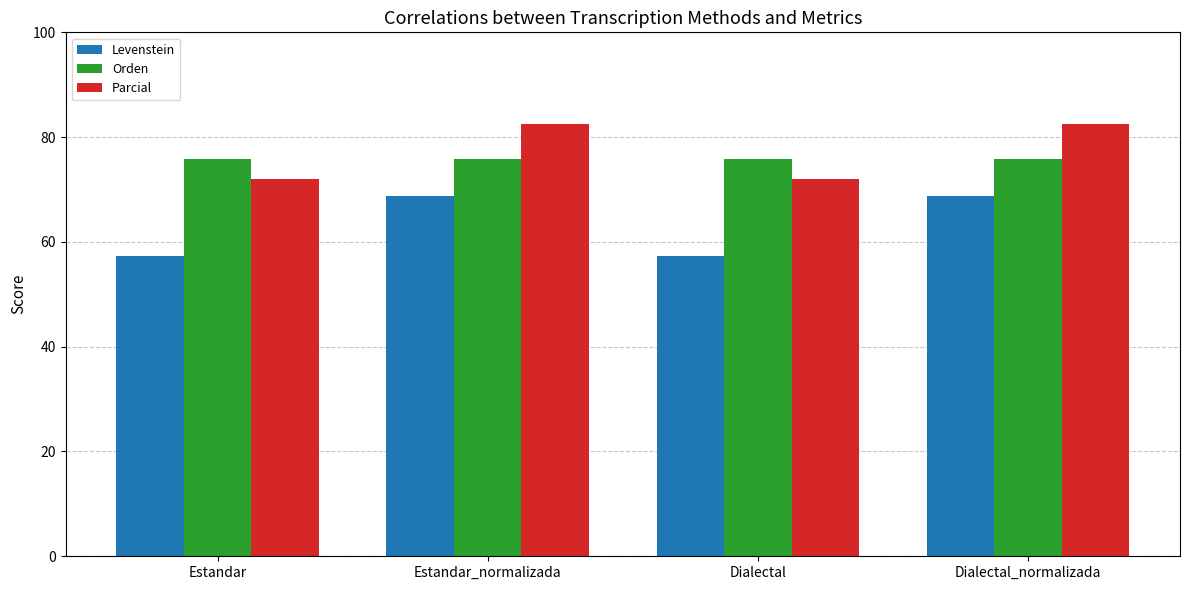

Rank the series by their maximum value, from highest to lowest.

Parcial, Orden, Levenstein